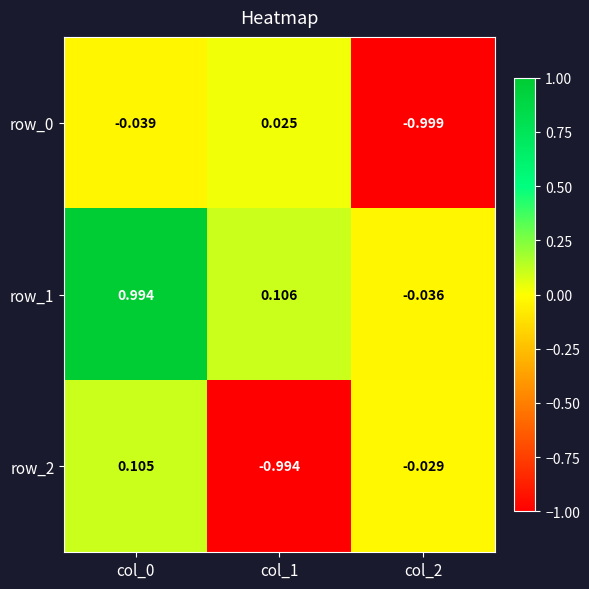

Reading left to right, extract all data points from this chart.

row_0: col_0=-0.0	col_1=0.0	col_2=-1.0
row_1: col_0=1.0	col_1=0.1	col_2=-0.0
row_2: col_0=0.1	col_1=-1.0	col_2=-0.0